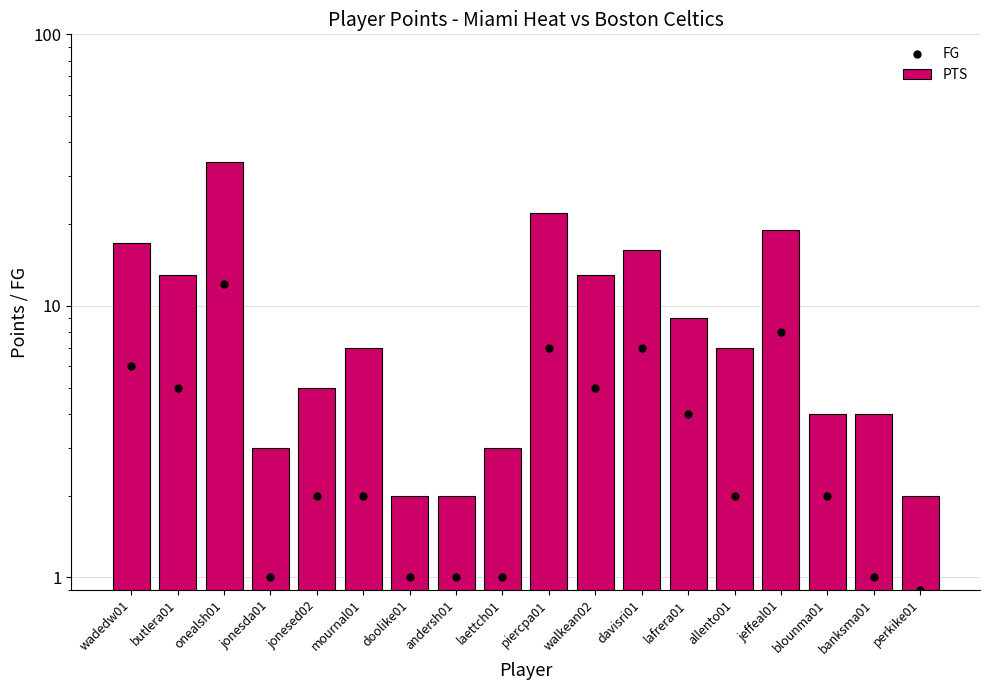

At which category is the sum across all series the highest?

onealsh01